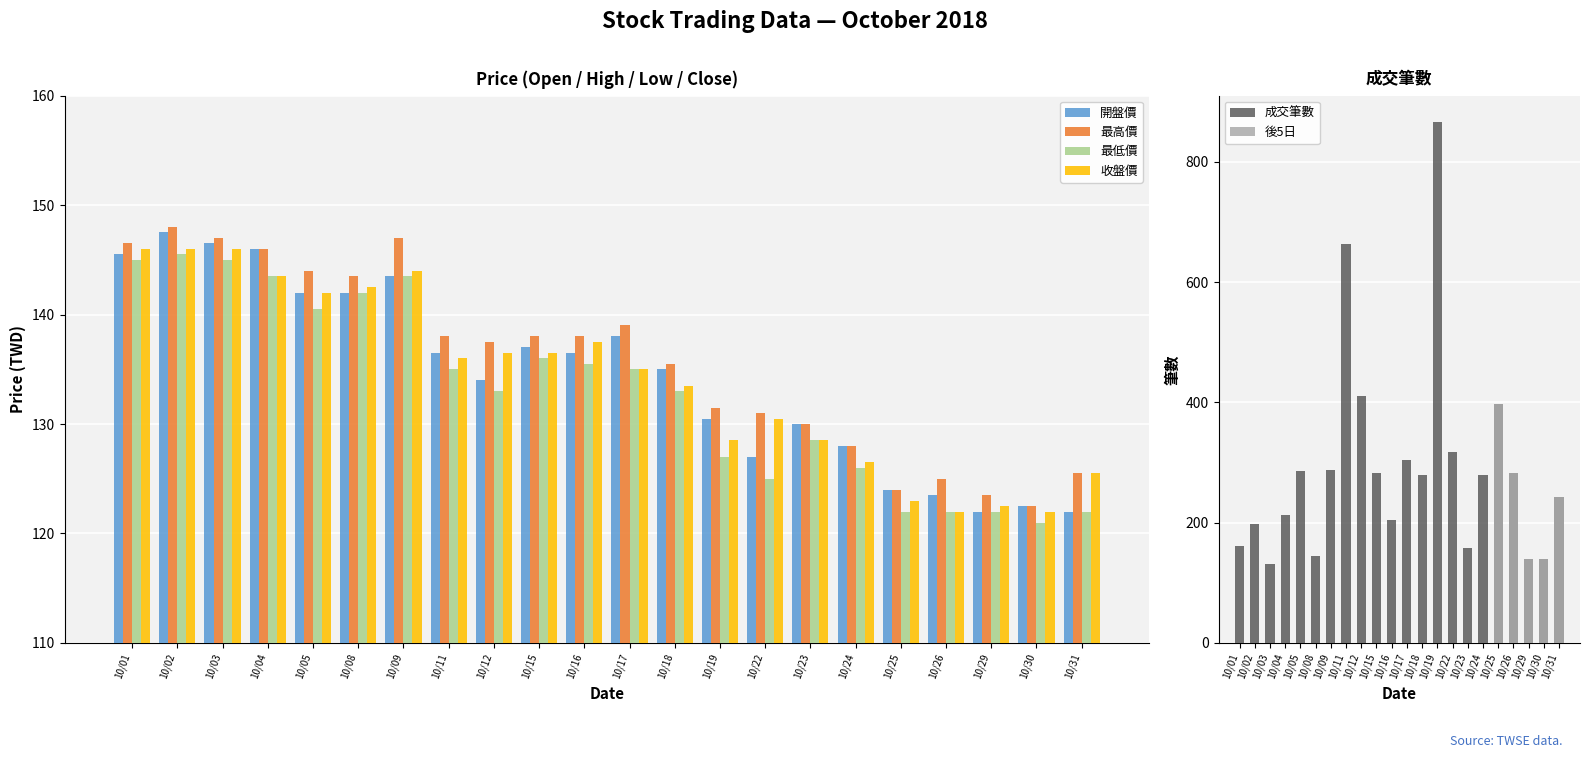

At which label does 最高價 reach its minimum?

10/30